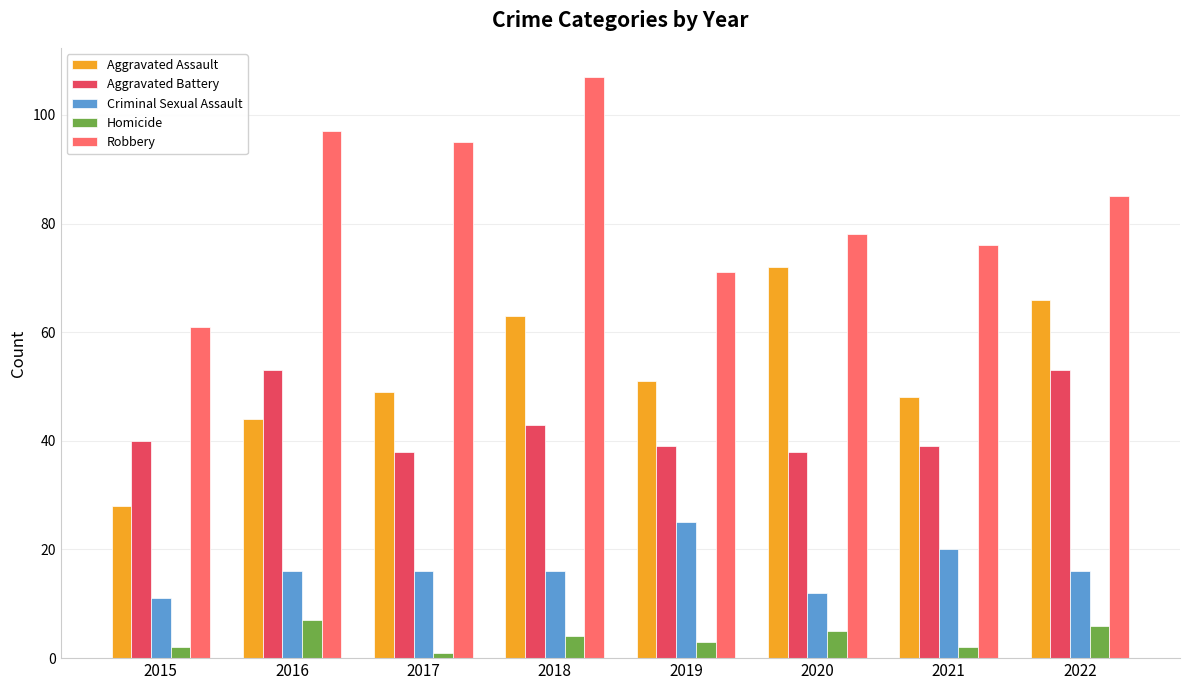

Does the chart contain any negative values?

No